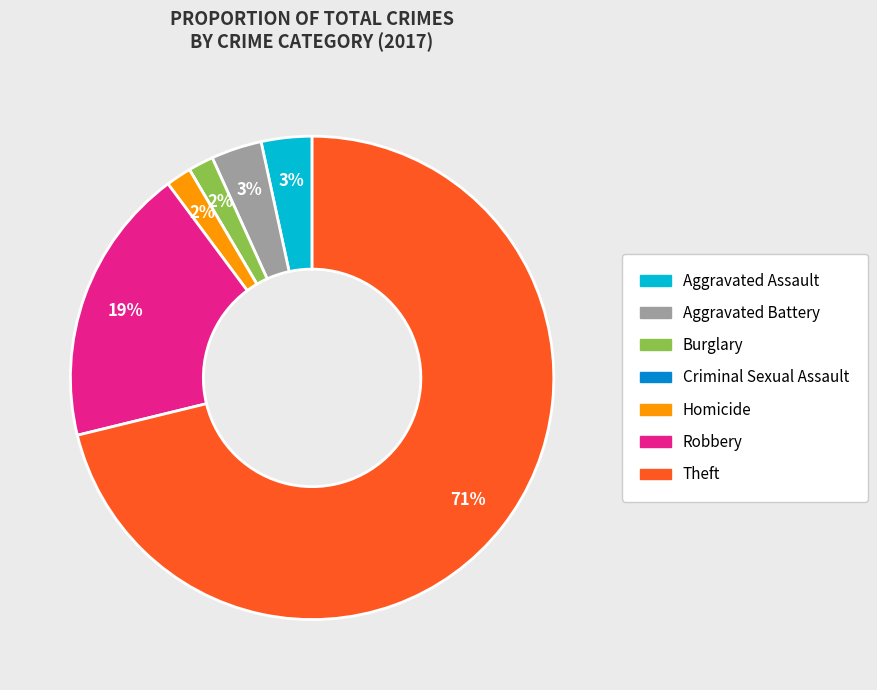

Which category has the biggest portion of the pie?

Theft